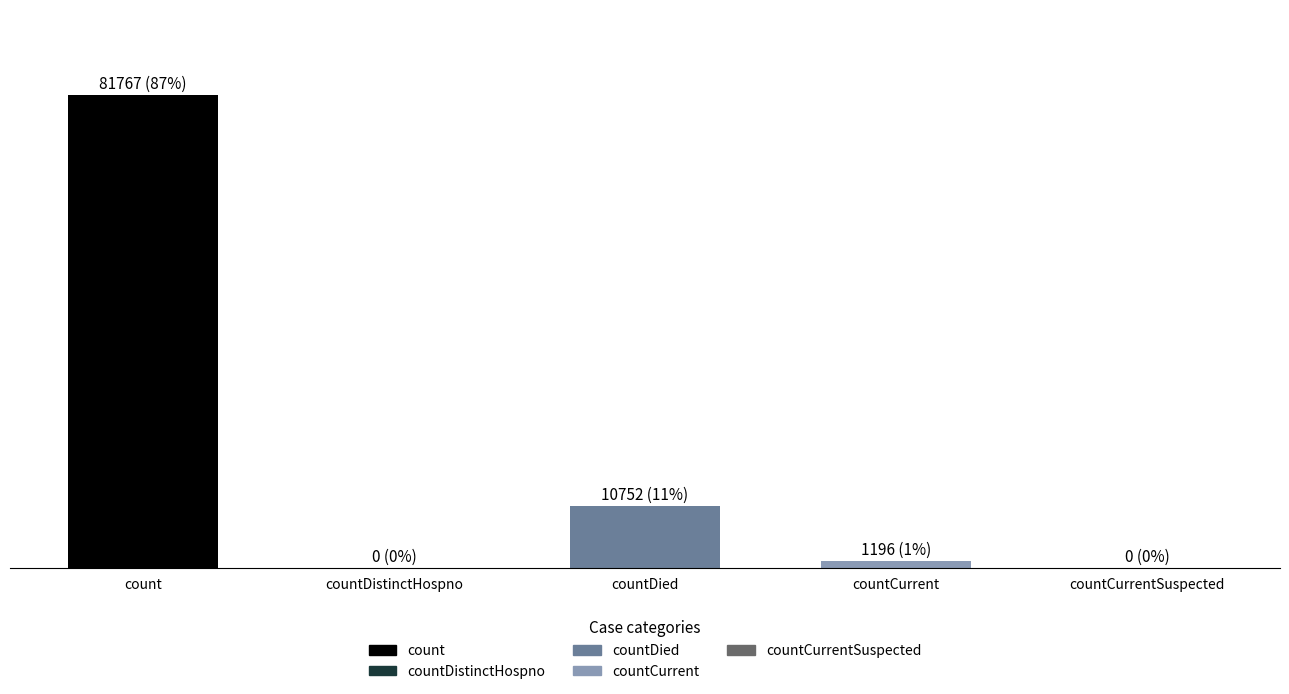

What is the label of the 2nd bar from the right?

countCurrent